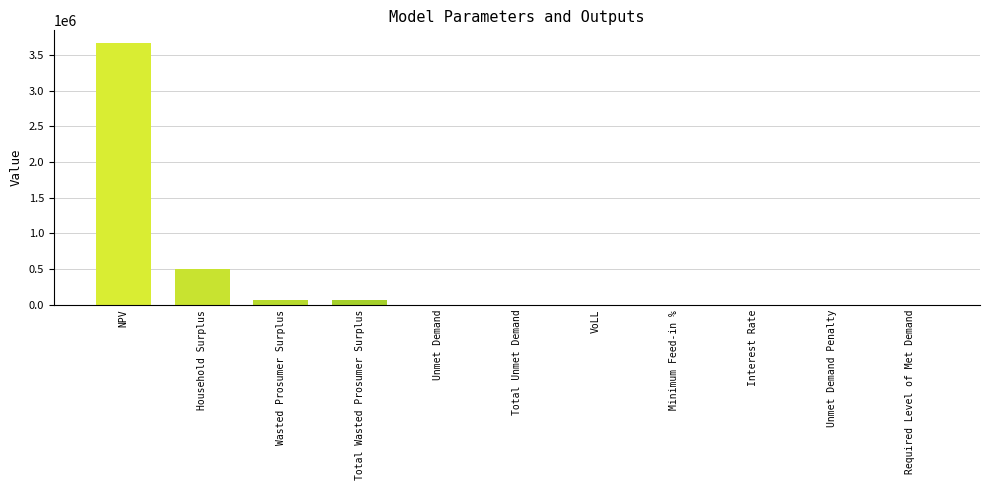

Which category has the highest value across all series?

NPV